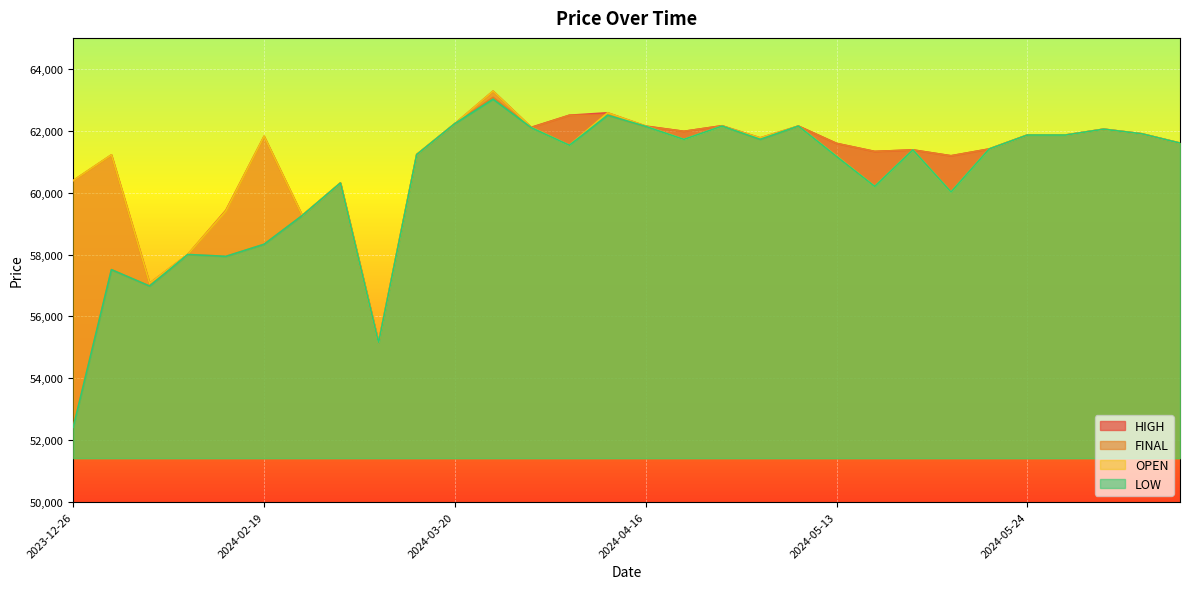

List the labels in order of LOW value, largest first.

2024-03-26, 2024-04-01, 2024-03-20, 2024-05-06, 2024-05-08, 2024-04-16, 2024-03-28, 2024-06-06, 2024-06-13, 2024-05-24, 2024-05-27, 2024-04-17, 2024-05-07, 2024-06-14, 2024-03-29, 2024-05-22, 2024-05-17, 2024-03-04, 2024-05-13, 2024-02-26, 2024-05-16, 2024-05-20, 2024-02-20, 2024-02-19, 2024-02-14, 2024-02-15, 2024-01-19, 2024-01-26, 2024-02-27, 2023-12-26